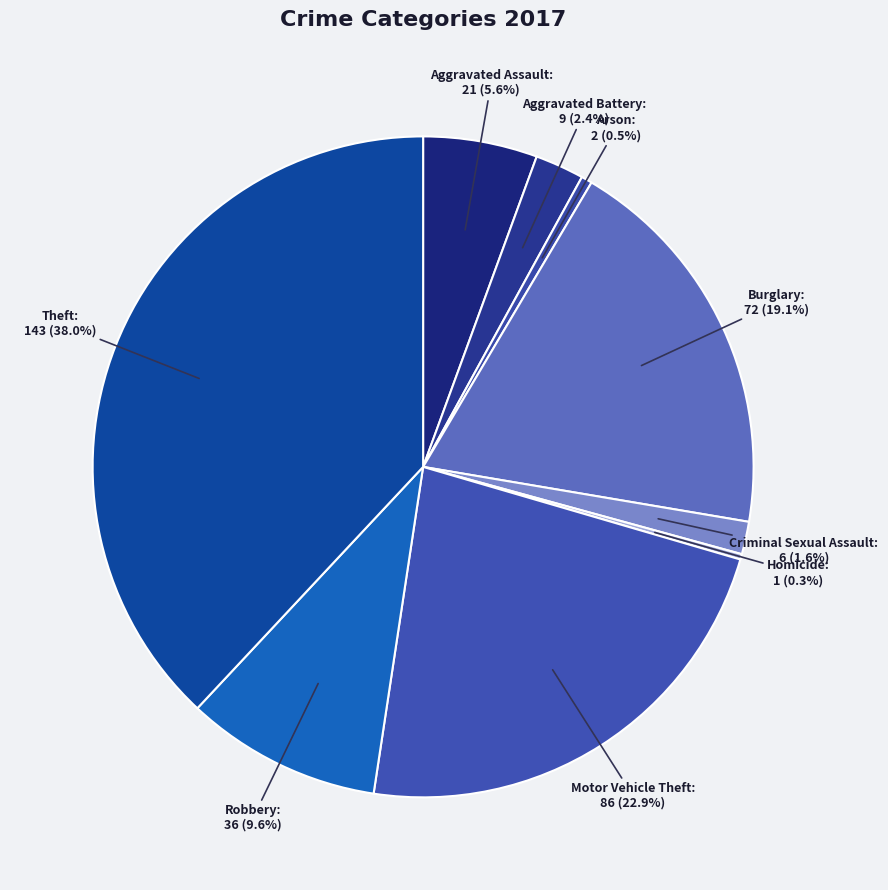

What is the largest slice in the pie chart?

Theft